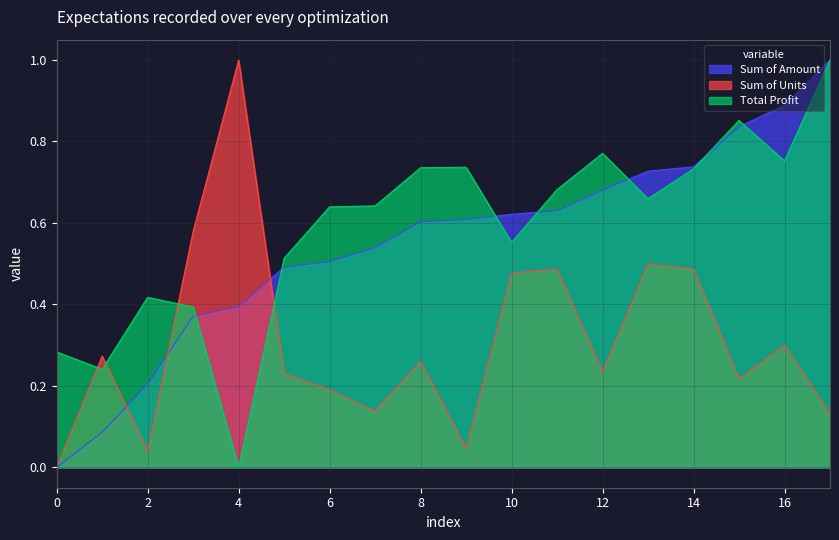

How many lines are shown in the chart?

3